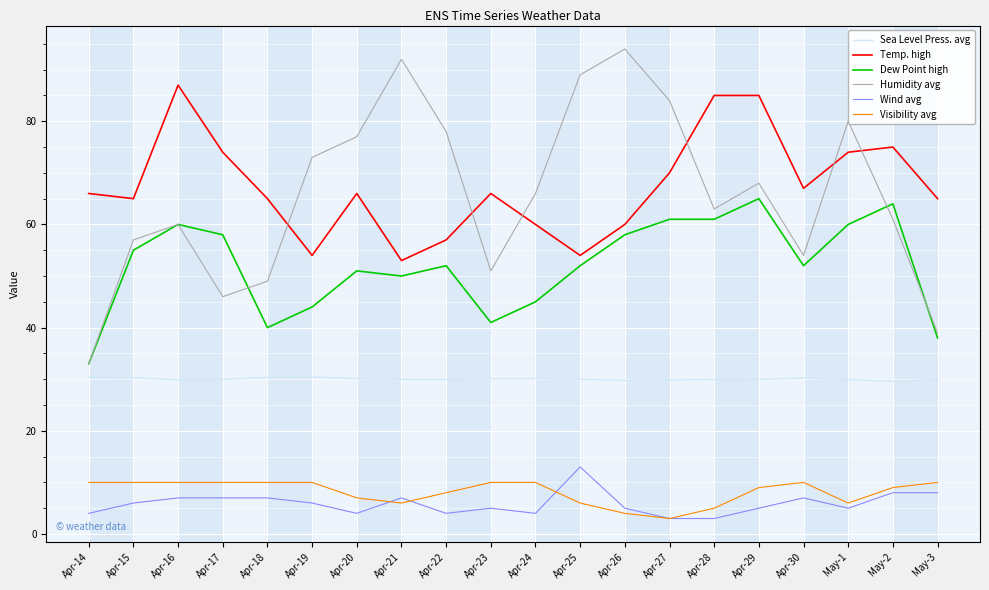

Which series has the largest total across all categories?

Temp. high